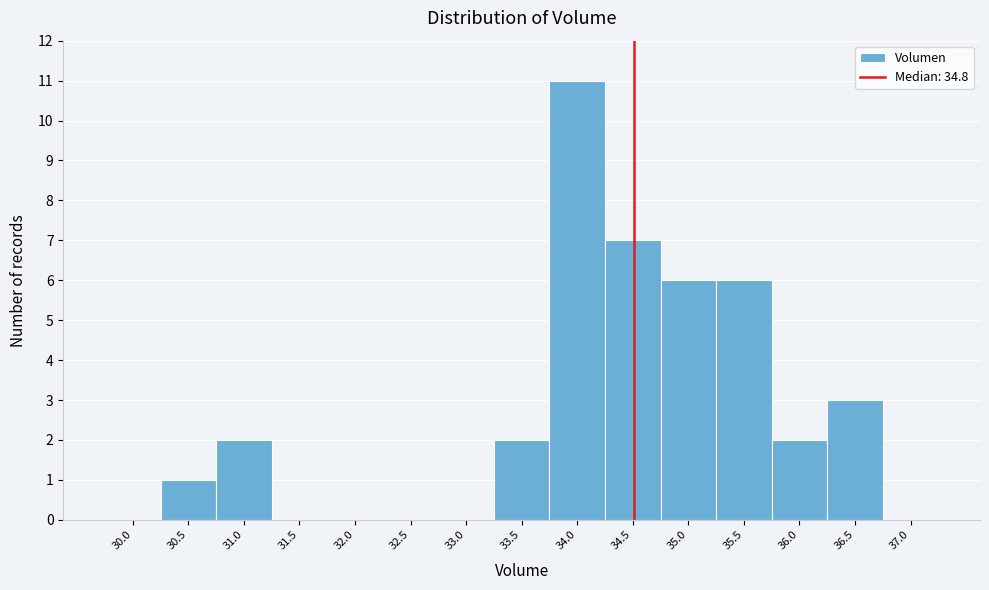

Reading left to right, what are all the values shown in this chart?

30.0=0	30.5=1	31.0=2	31.5=0	32.0=0	32.5=0	33.0=0	33.5=2	34.0=11	34.5=7	35.0=6	35.5=6	36.0=2	36.5=3	37.0=0